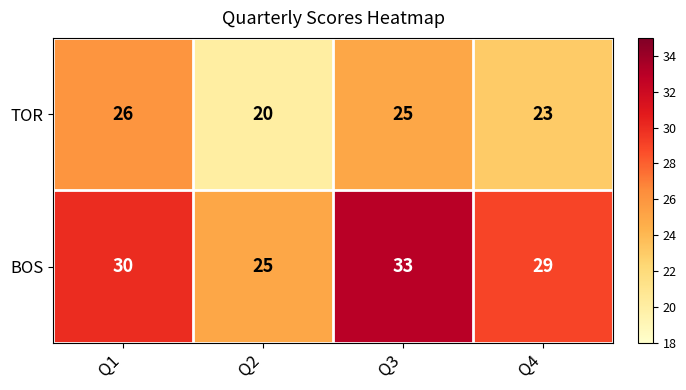

What is the average value of the TOR series?

24